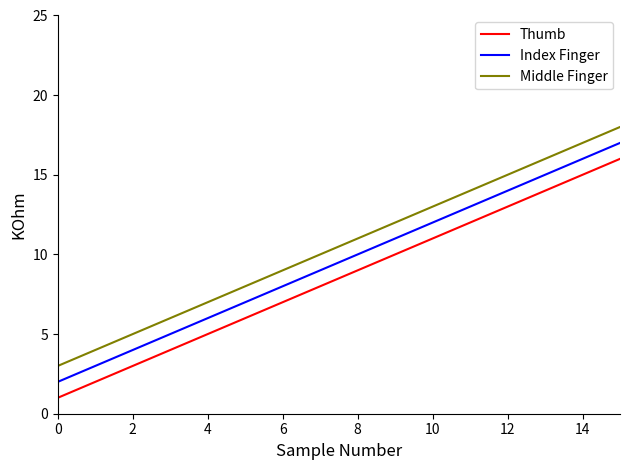

Is this an area chart (filled region under the line)?

No